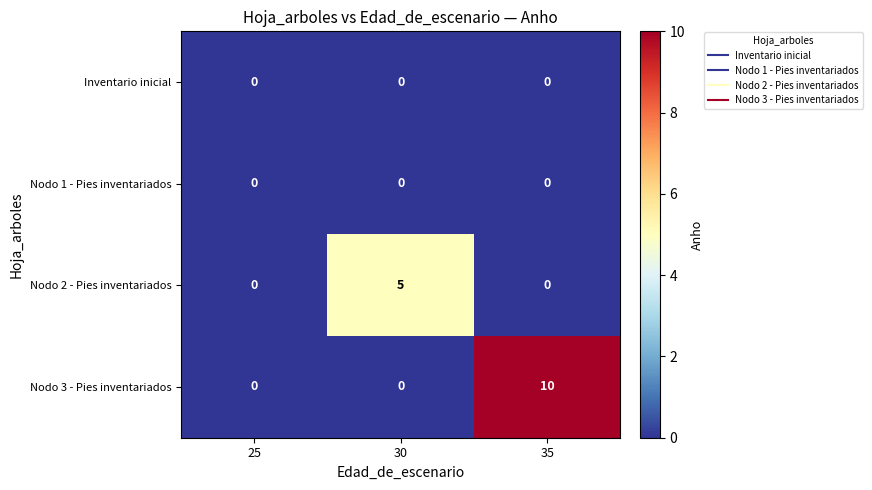

How many distinct data groups are displayed?

4